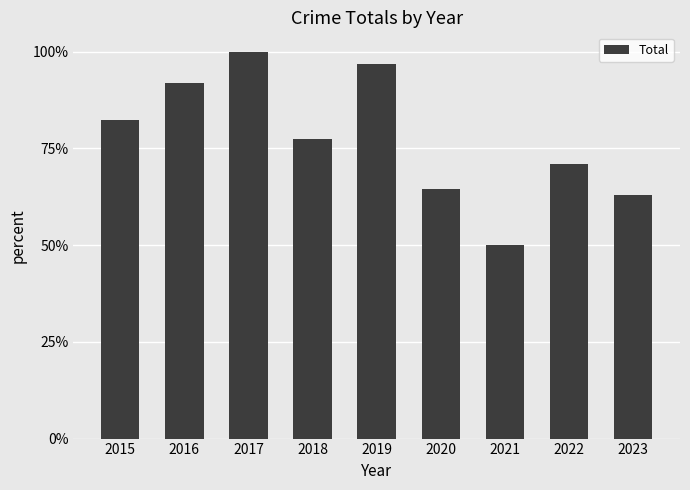

Where is the data nearest to the value 0?

2021